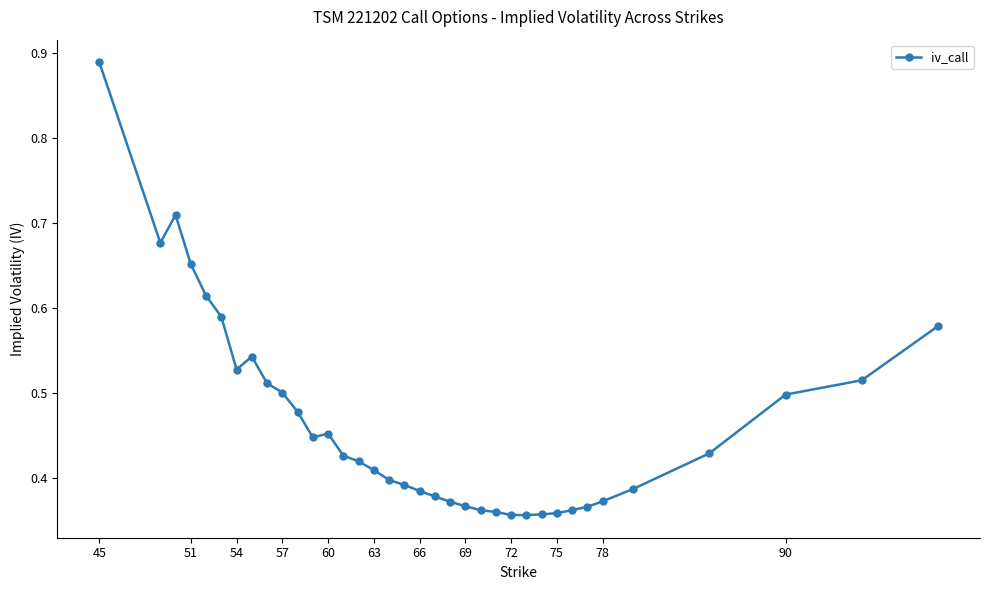

Is this an area chart (filled region under the line)?

No